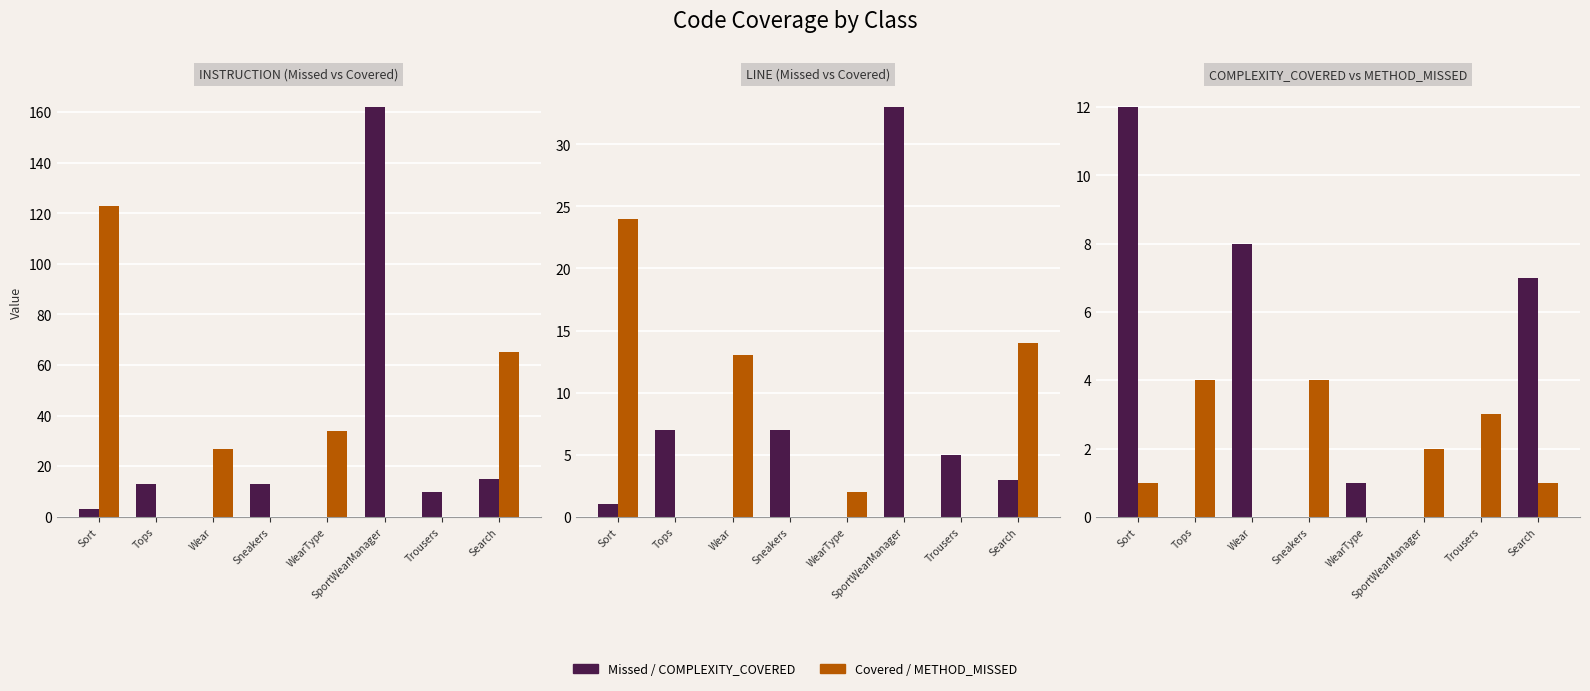

How many series are shown in this chart?

6